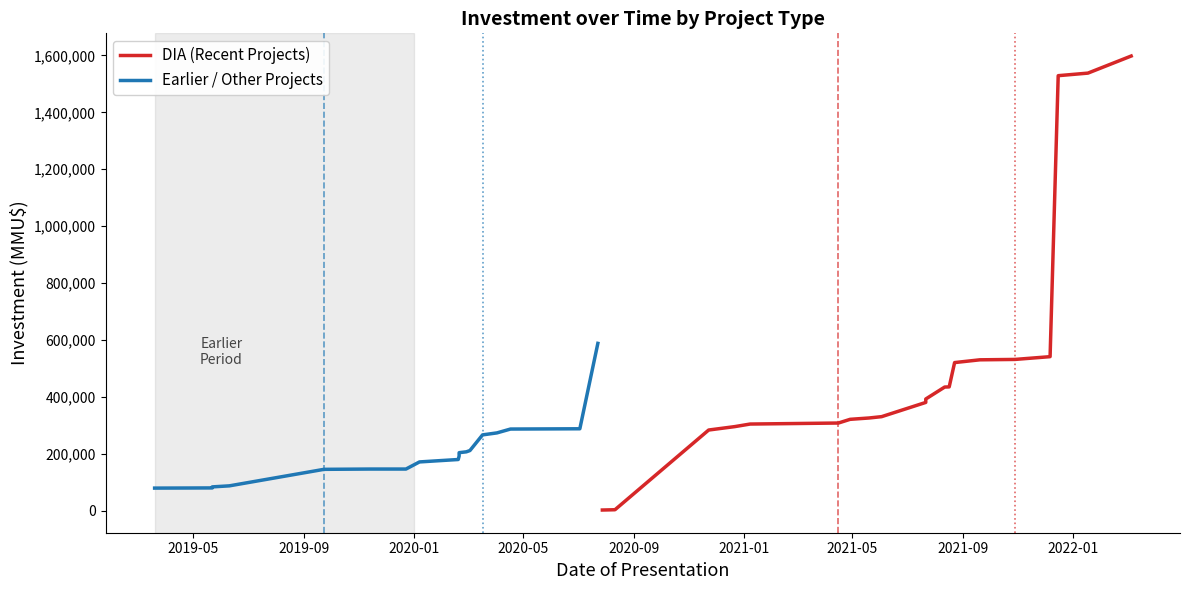

The value of DIA (Recent Projects) at 17 is 2026288. True or false?

False